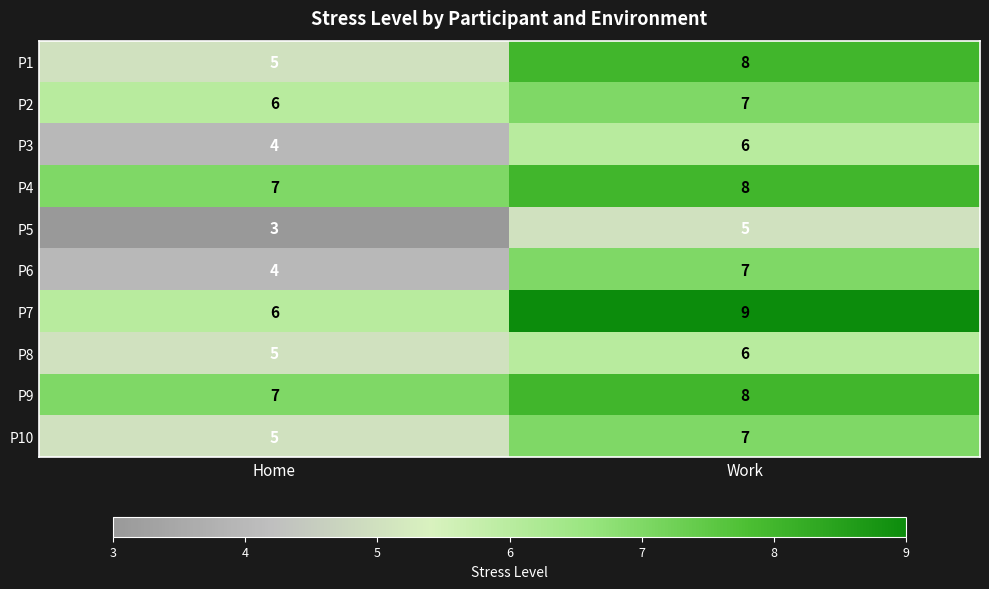

Is the value of P9 at Work greater than the value of P4 at Home?

Yes